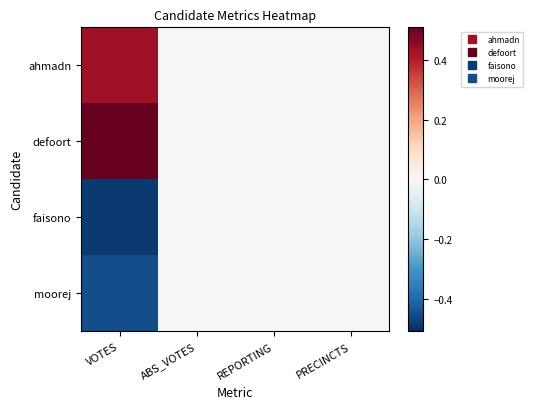

Reading left to right, extract all data points from this chart.

ahmadn: VOTES=0.4	ABS_VOTES=0.0	REPORTING=0.0	PRECINCTS=0.0
defoort: VOTES=0.5	ABS_VOTES=0.0	REPORTING=0.0	PRECINCTS=0.0
faisono: VOTES=-0.5	ABS_VOTES=0.0	REPORTING=0.0	PRECINCTS=0.0
moorej: VOTES=-0.5	ABS_VOTES=0.0	REPORTING=0.0	PRECINCTS=0.0